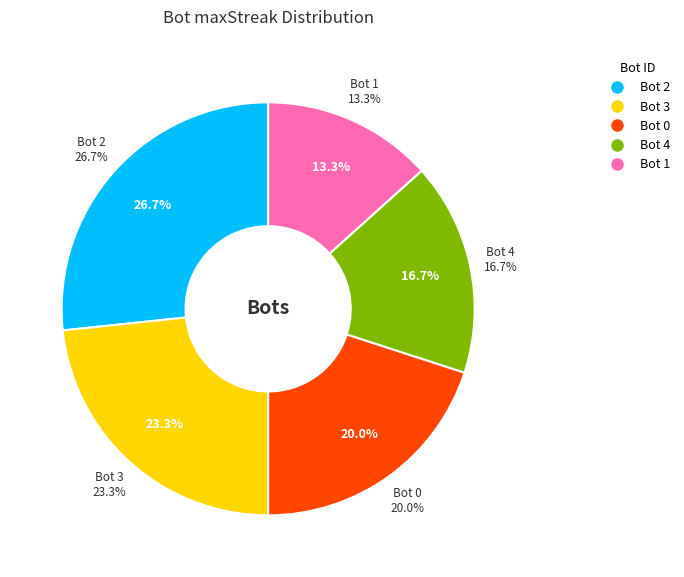

Is it true that 0 is 26% of the pie?

False